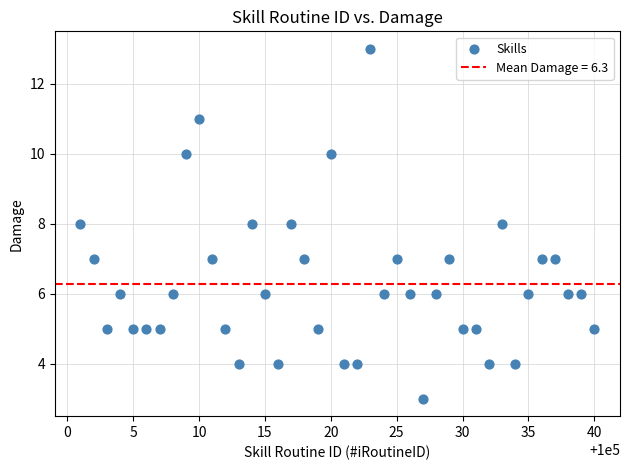

What is the range of X values (max minus min)?

39